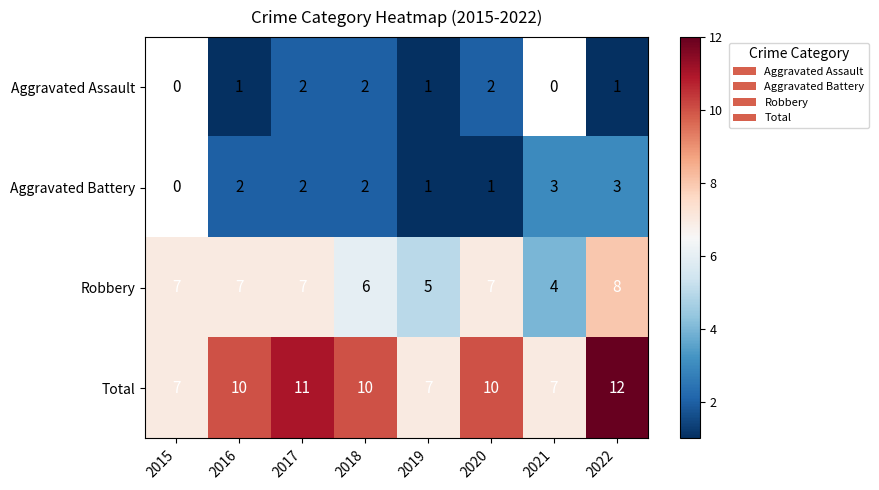

At which category is the sum across all series the highest?

2022